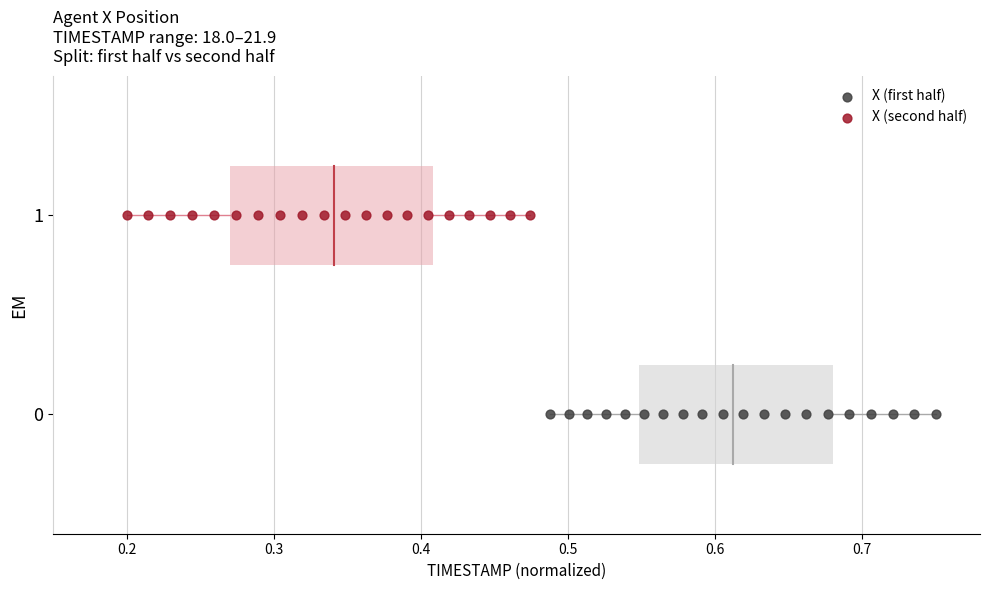

Which series reaches the minimum Y coordinate?

X (first half)